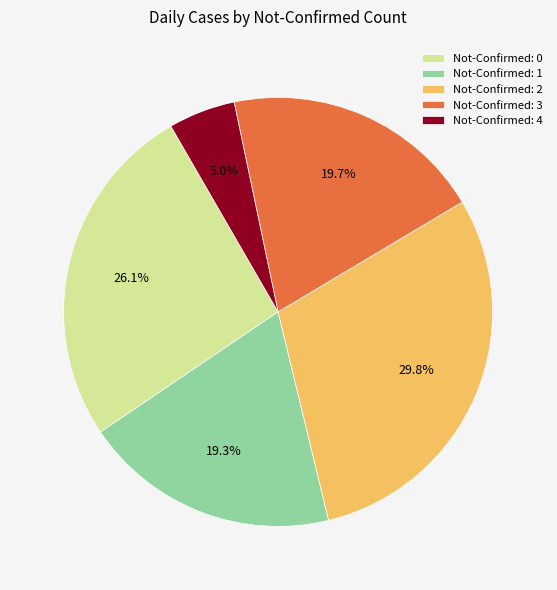

Which category has the biggest portion of the pie?

Not-Confirmed: 2